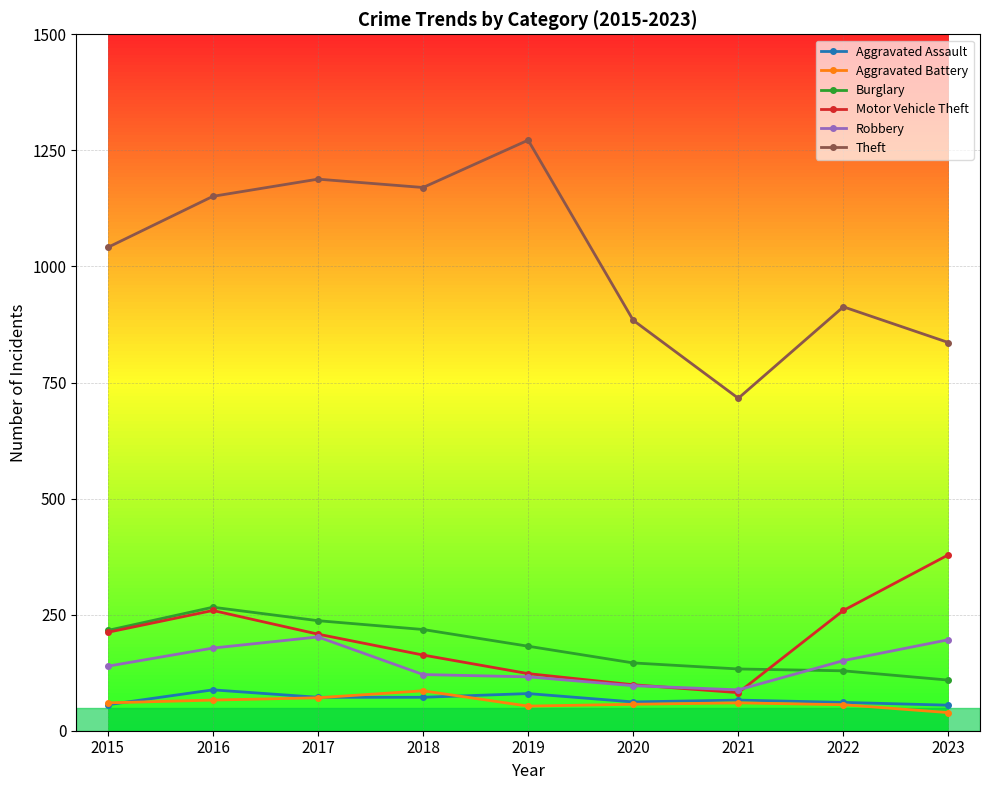

What is the value of the Robbery point at the 8th from the left?

151